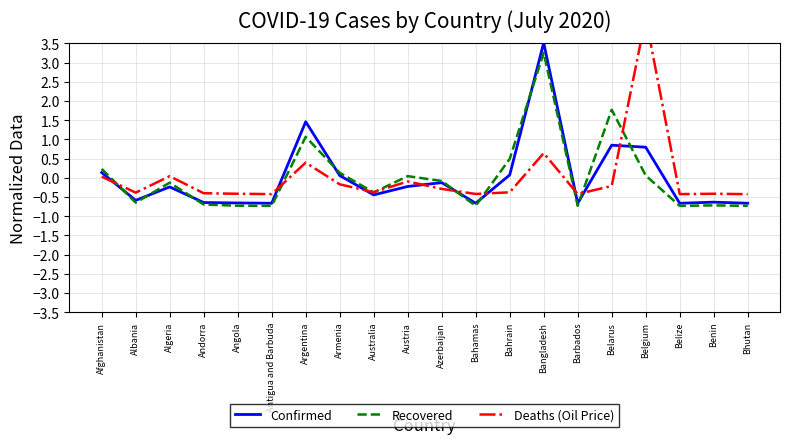

What are all the series names shown in the legend?

Confirmed, Recovered, Deaths (Oil Price)